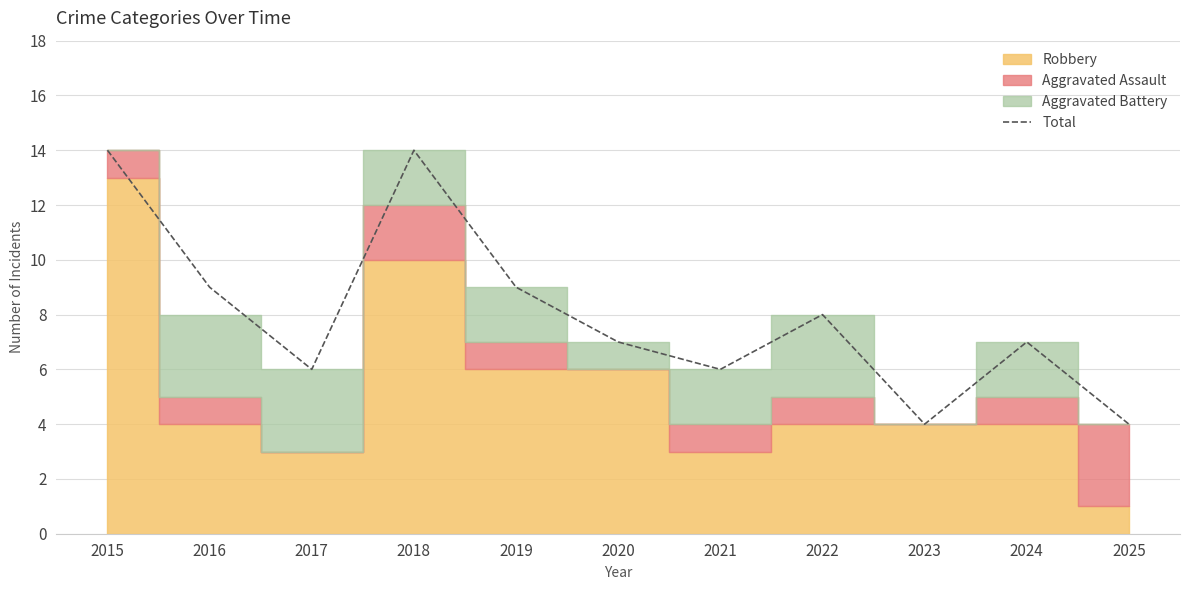

Which has a higher value, 2017 or 2019?

2019